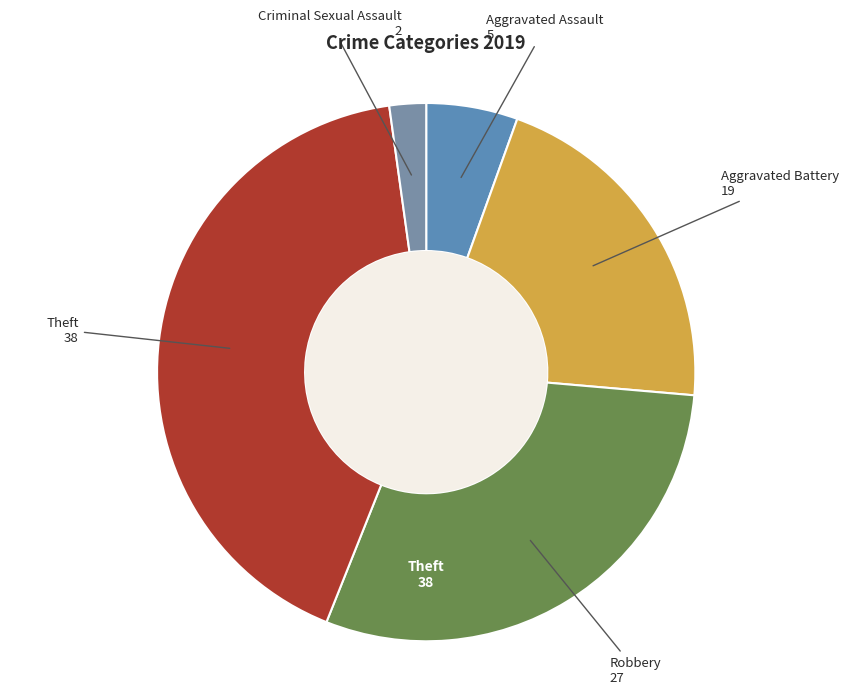

Count the number of slices in the pie.

5